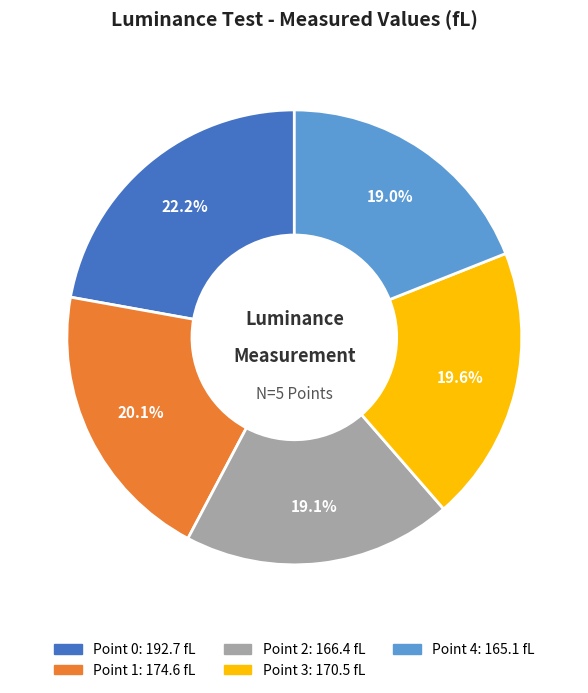

True or false: Point 1 accounts for 20% of the total.

True